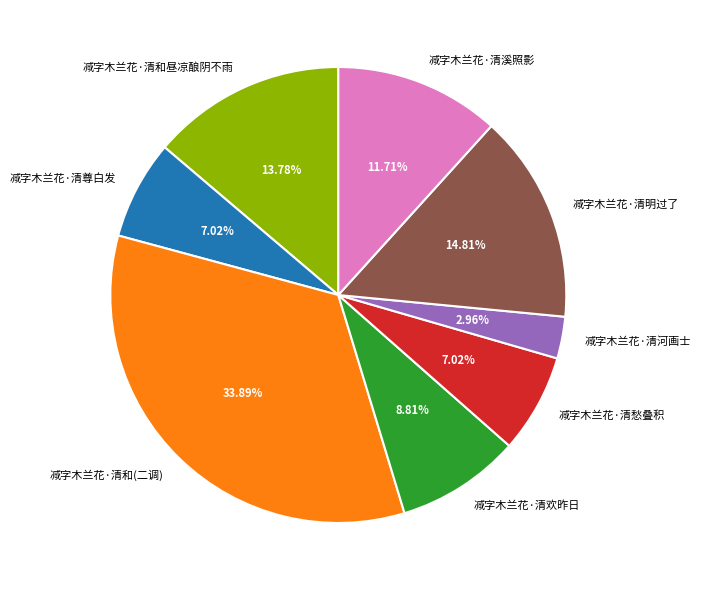

Does any single category account for the majority?

No